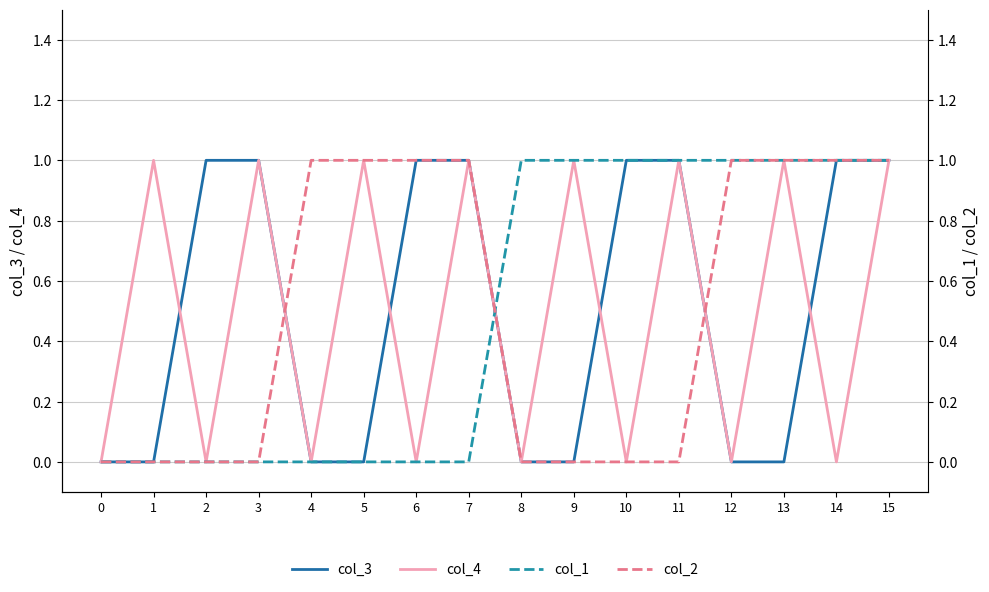

True or false: col_2 has more than 2 points higher than both neighbors.

False